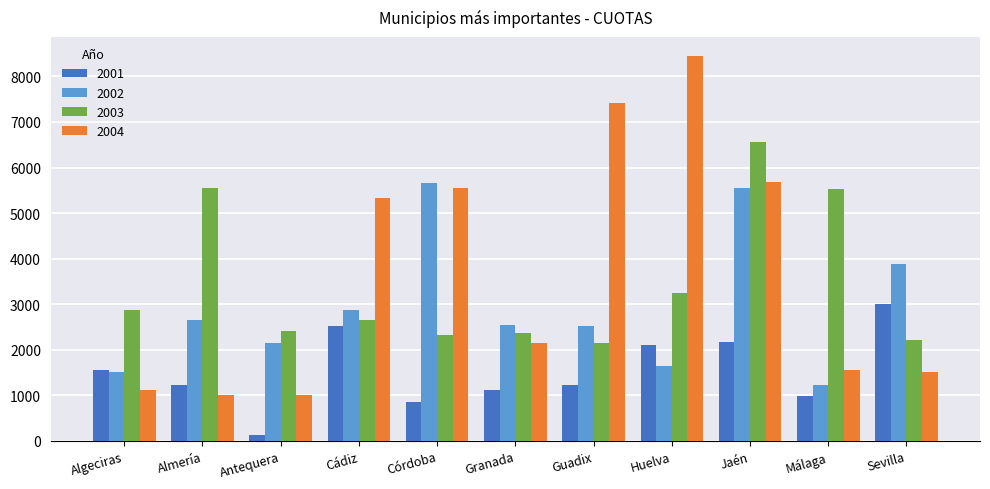

Which series has the widest spread of values?

2004